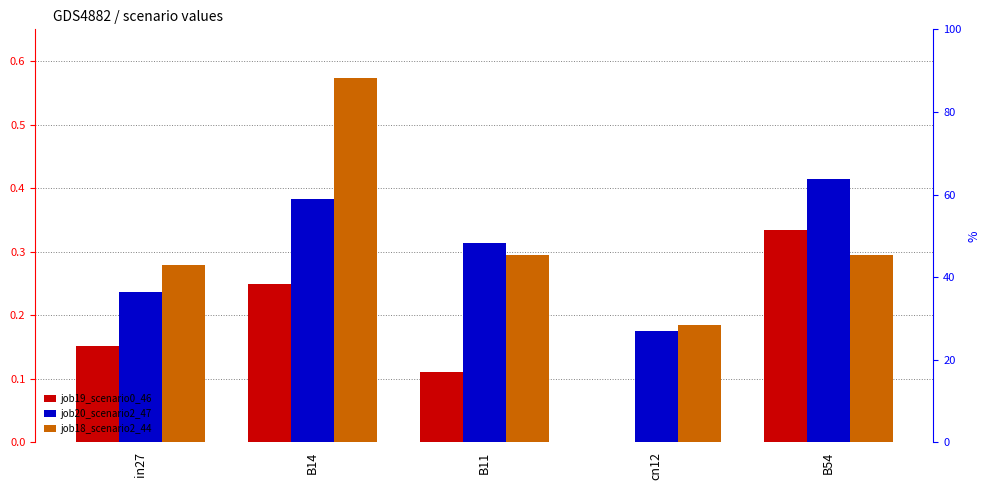

Reading left to right, extract all data points from this chart.

job19_scenario0_46: 0.2	0.2	0.1	0.0	0.3
job20_scenario2_47: 0.2	0.4	0.3	0.2	0.4
job18_scenario2_44: 0.3	0.6	0.3	0.2	0.3